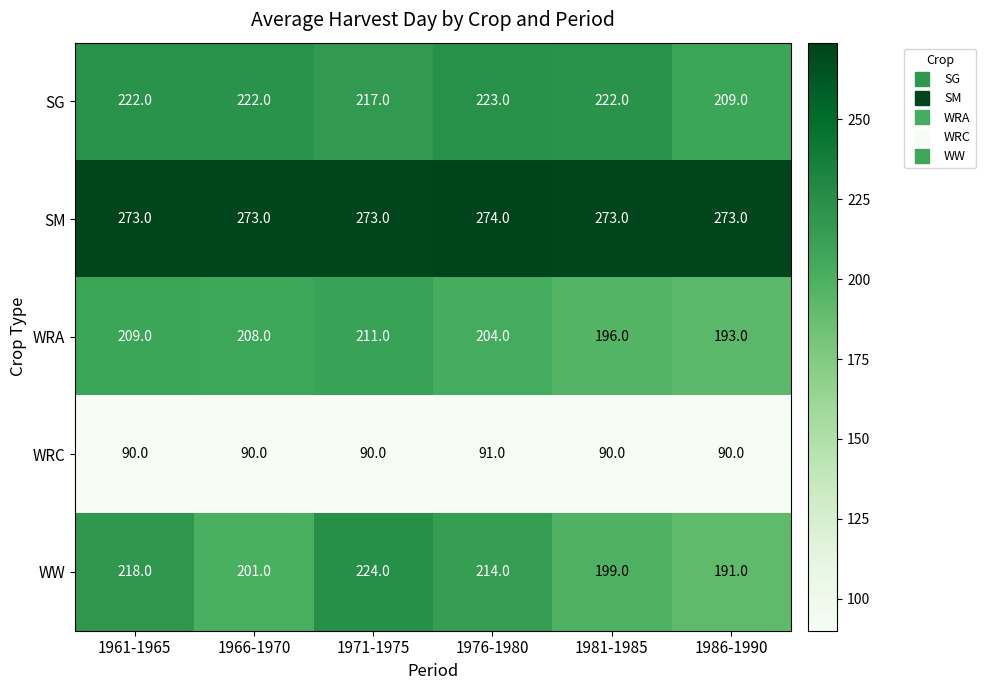

What is the difference between the maximum and minimum values in the WRA series?

18